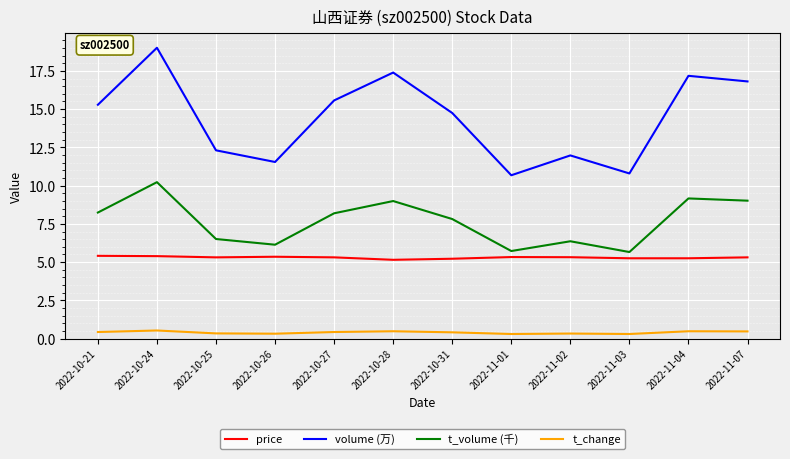

True or false: t_volume (千) and volume (万) cross at least once.

False